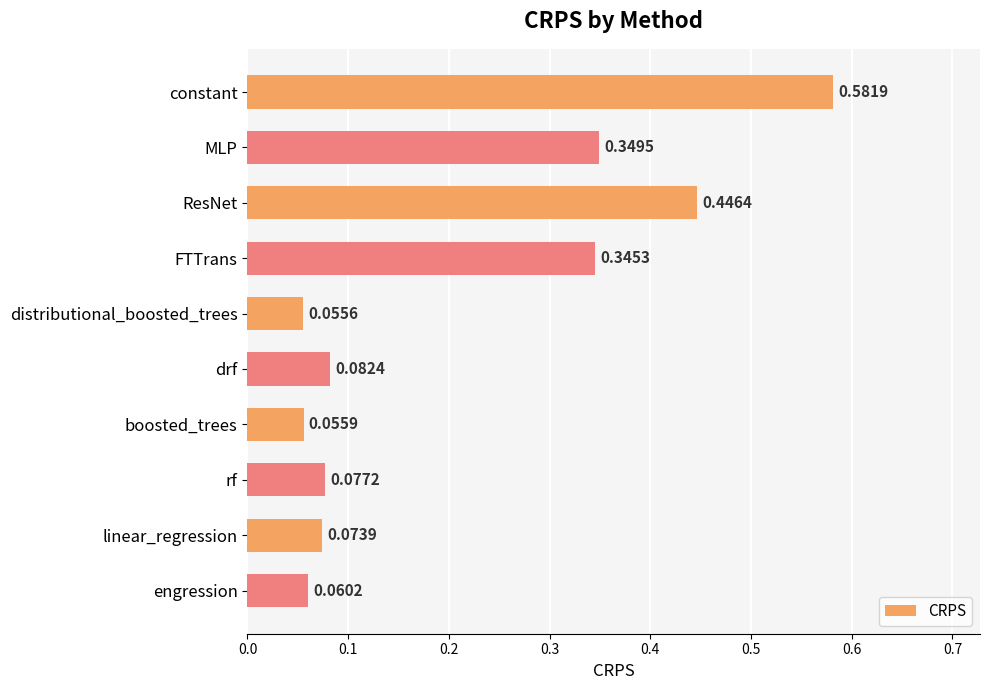

At which category does the chart reach its minimum across all series?

distributional_boosted_trees